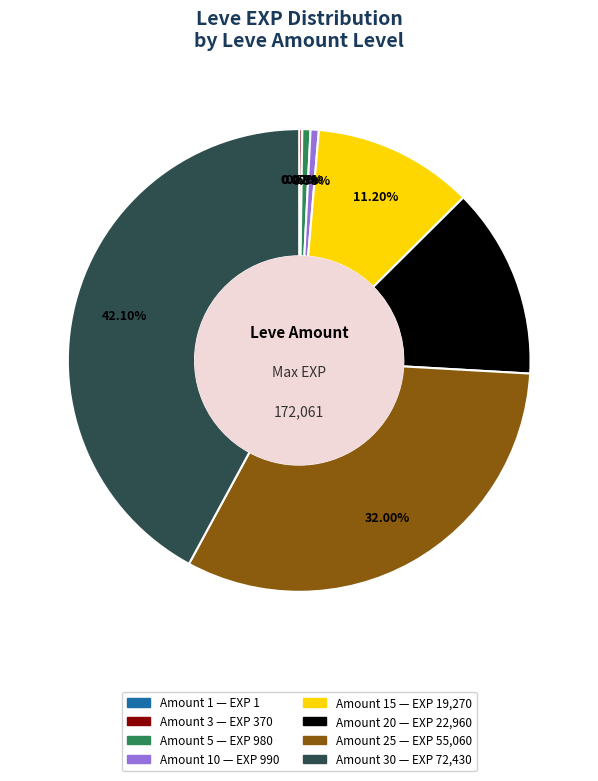

Is there a majority slice in this chart?

No